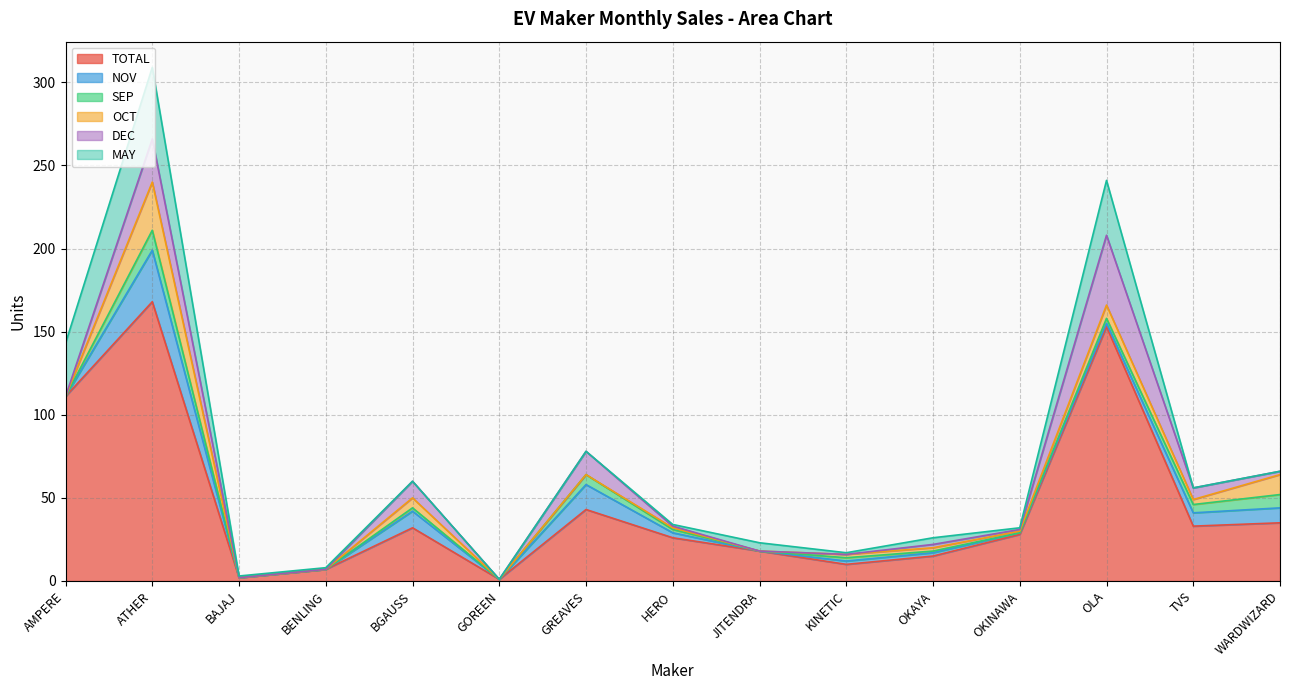

Which series has the widest spread of values?

TOTAL